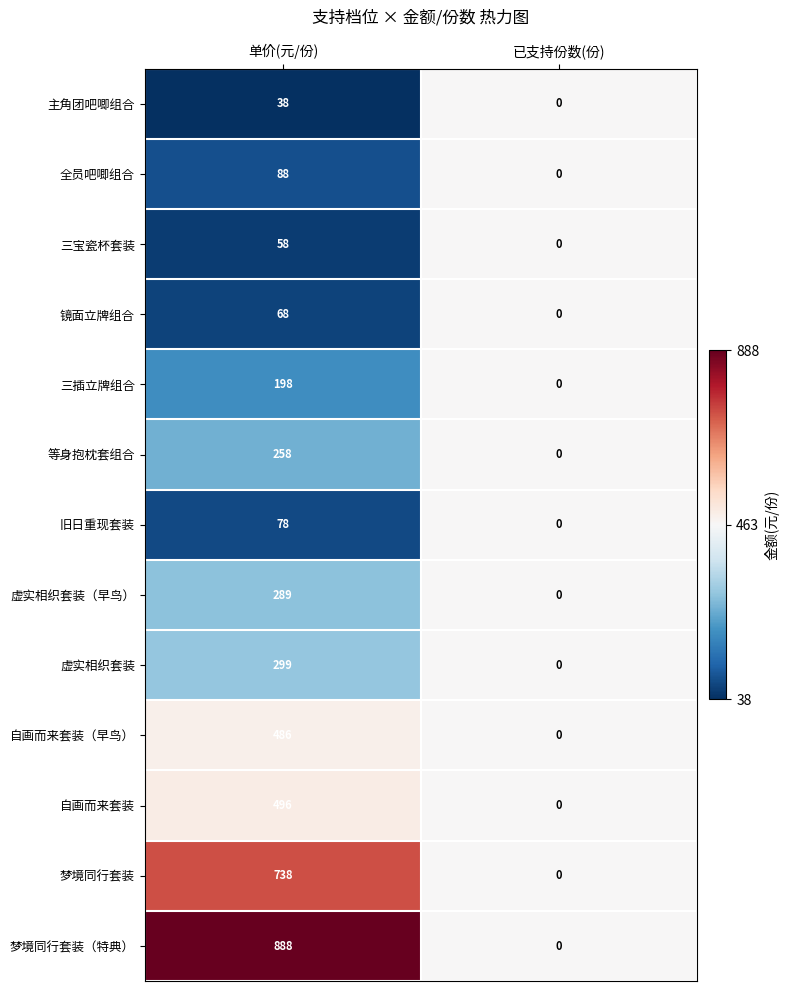

What is the difference between the maximum and minimum values in the 三插立牌组合 series?

198